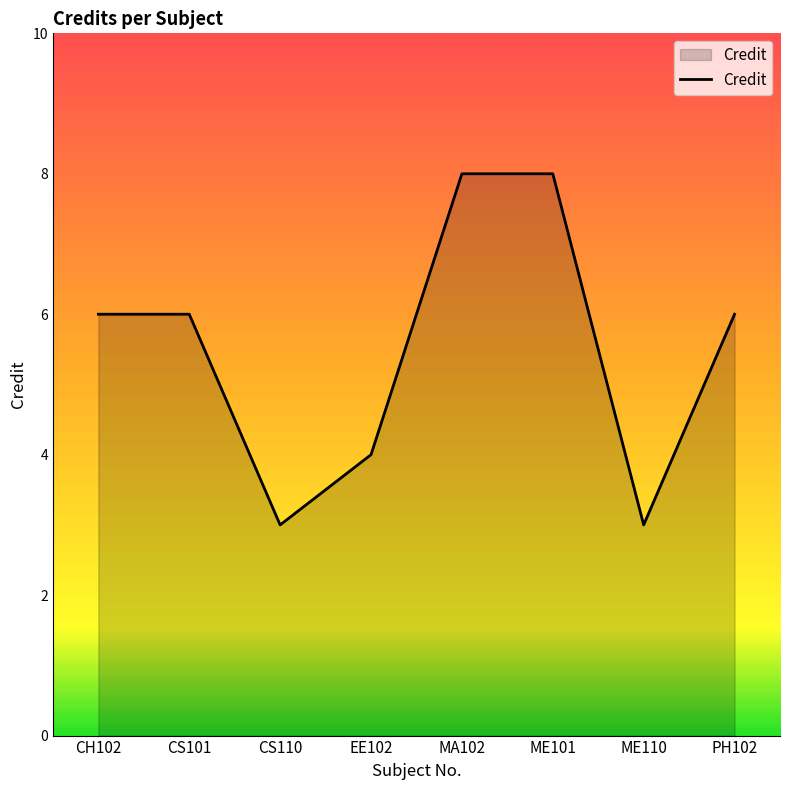

How many lines are shown in the chart?

1